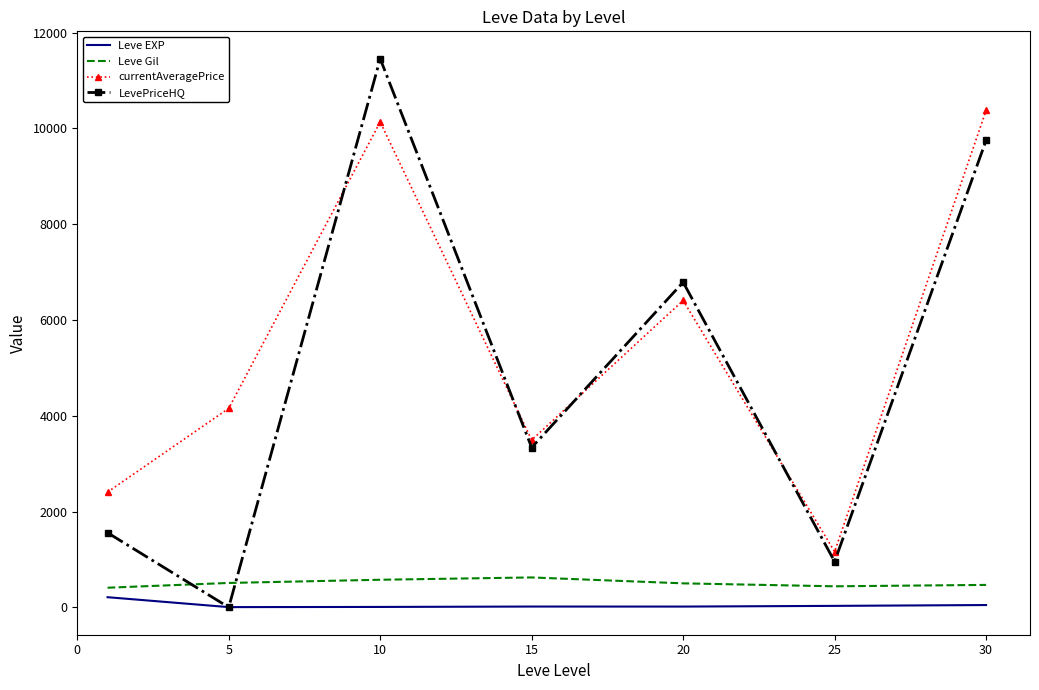

Which series has the widest spread of values?

LevePriceHQ